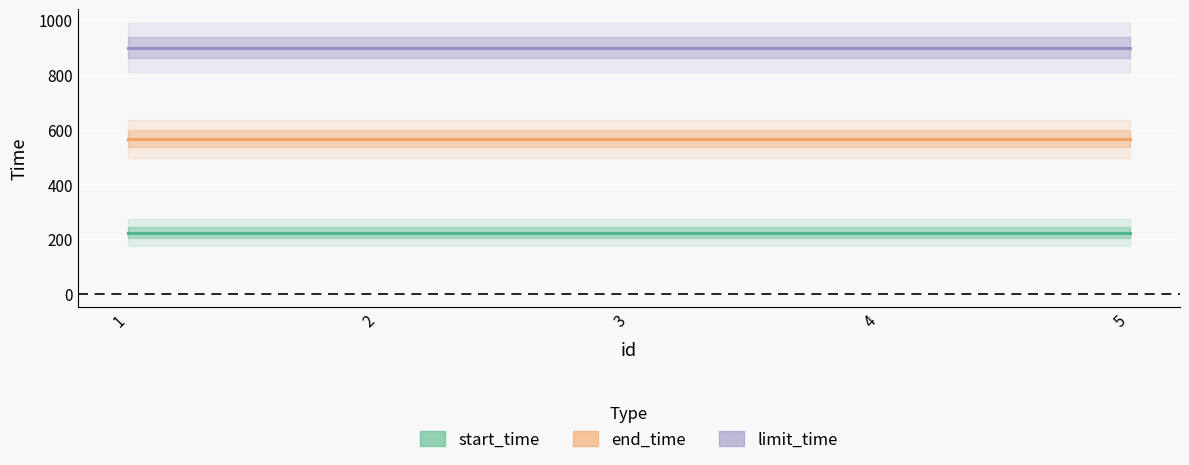

The end_time series shows 326 at 2. True or false?

False